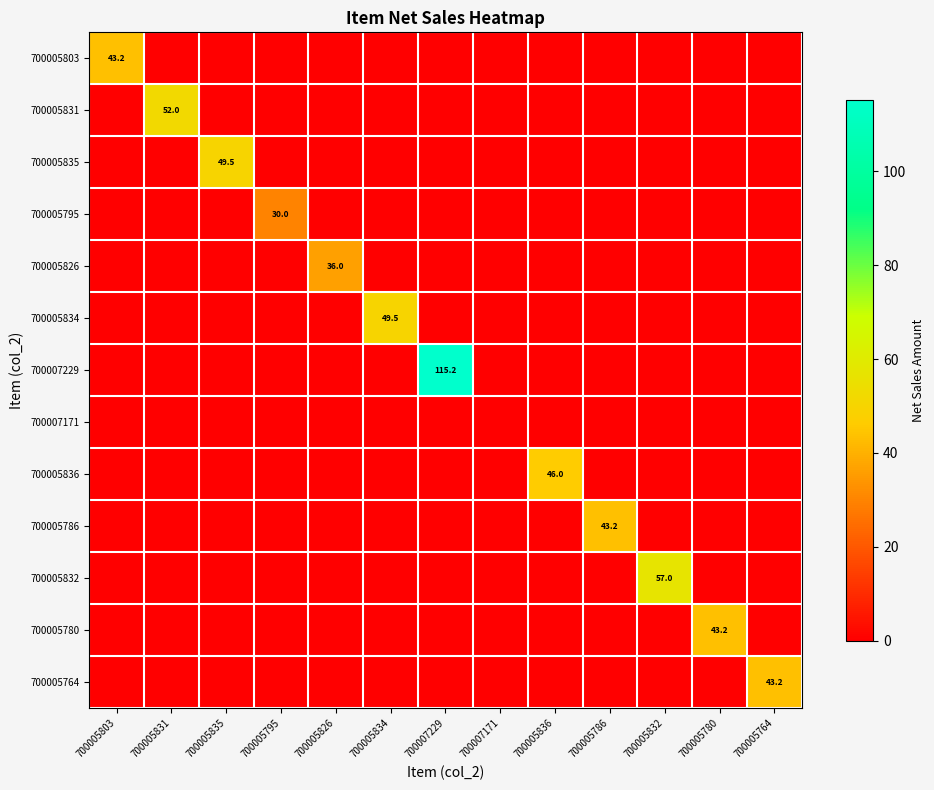

The value of 700005832 at 700005832 is 76.2. True or false?

False